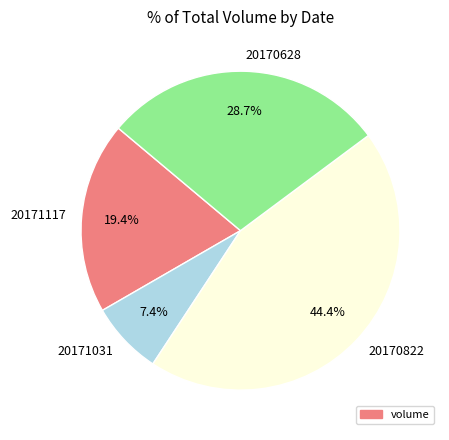

How much of the chart is everything except 20170822?

55.6%